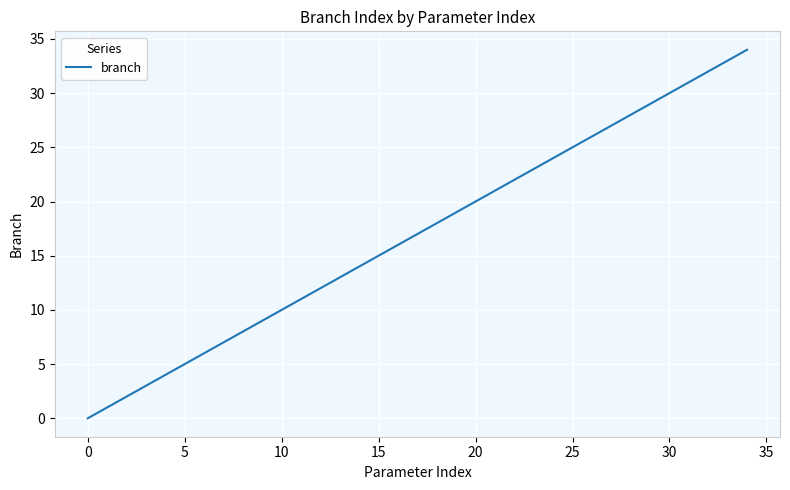

What is the greatest value displayed?

34